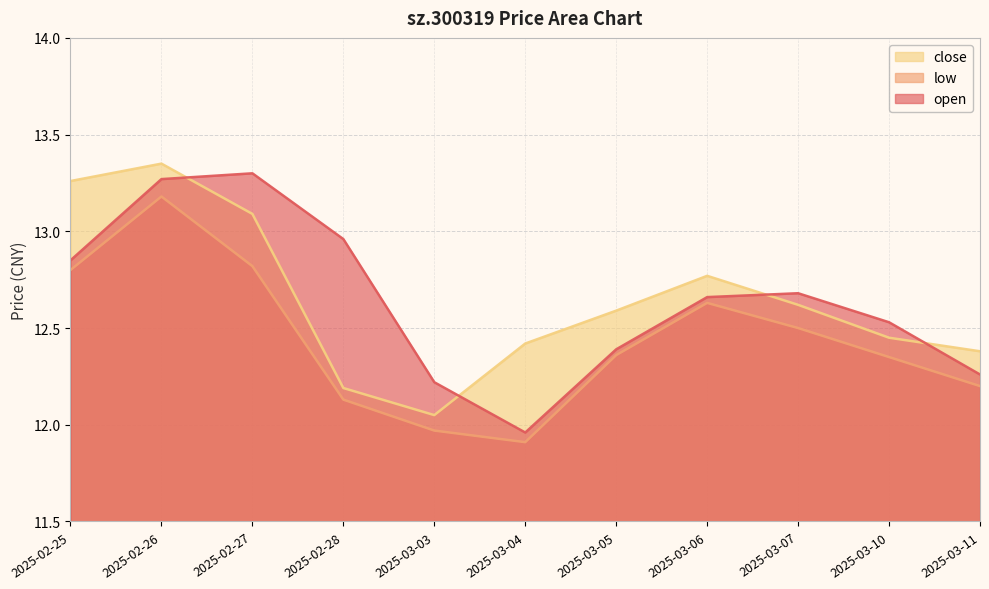

At which label does open reach its peak?

2025-02-27